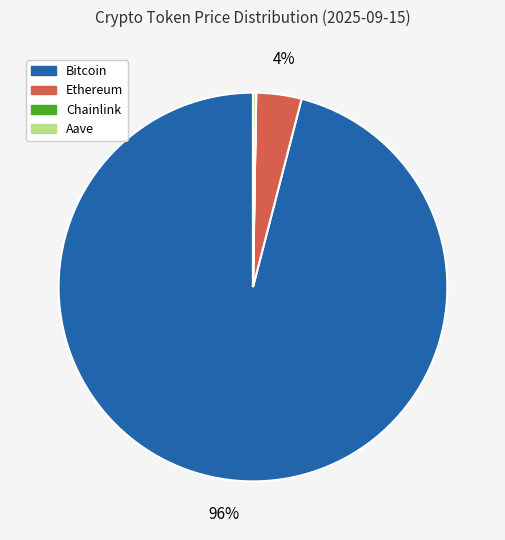

To the nearest percent, what is the difference between the largest and smallest slice percentages?

96%